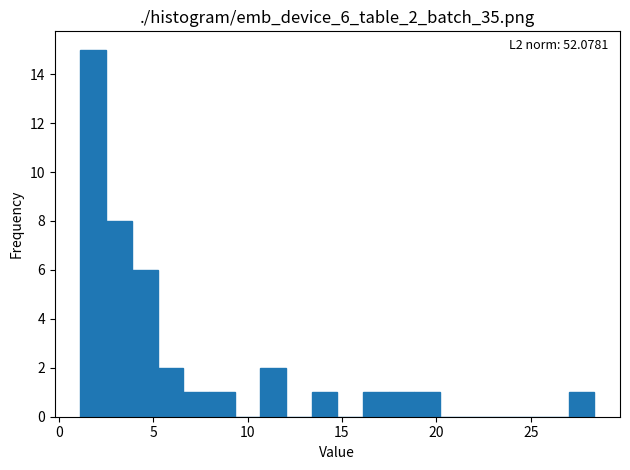

Read against the x-axis, roughly where is the centre of the tallest bar?

2.0